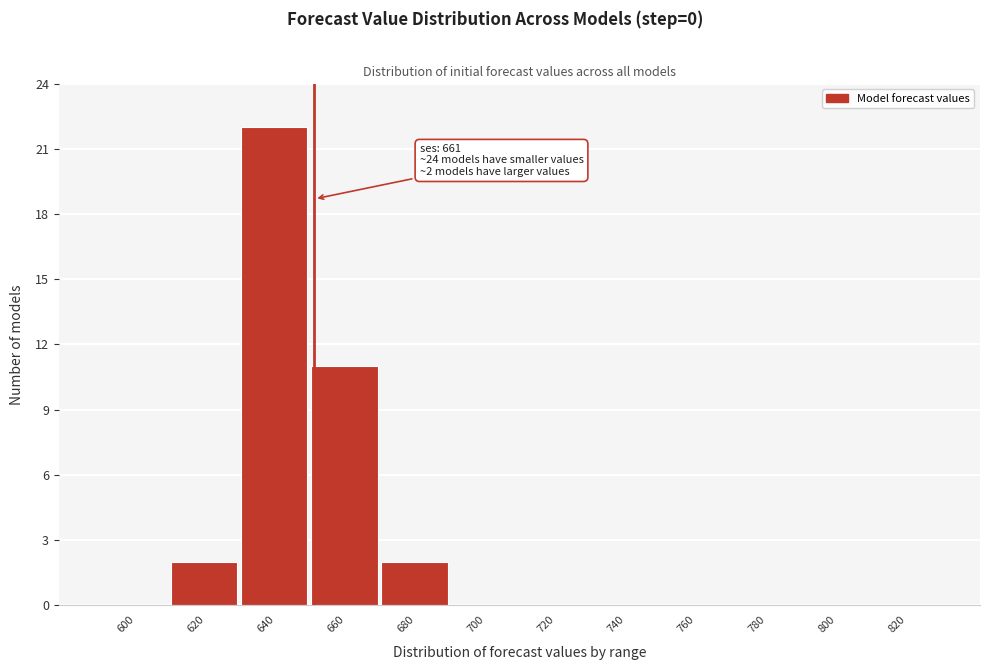

Reading right to left, transcribe all the data shown in this chart.

820=0	800=0	780=0	760=0	740=0	720=0	700=0	680=2	660=11	640=22	620=2	600=0